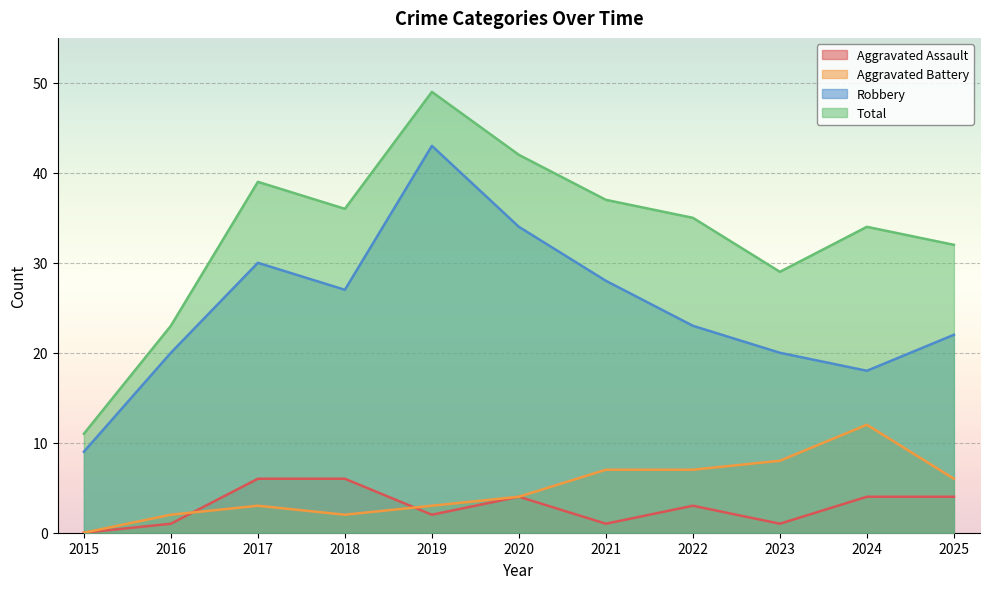

Does the chart display data point markers on the line(s)?

No